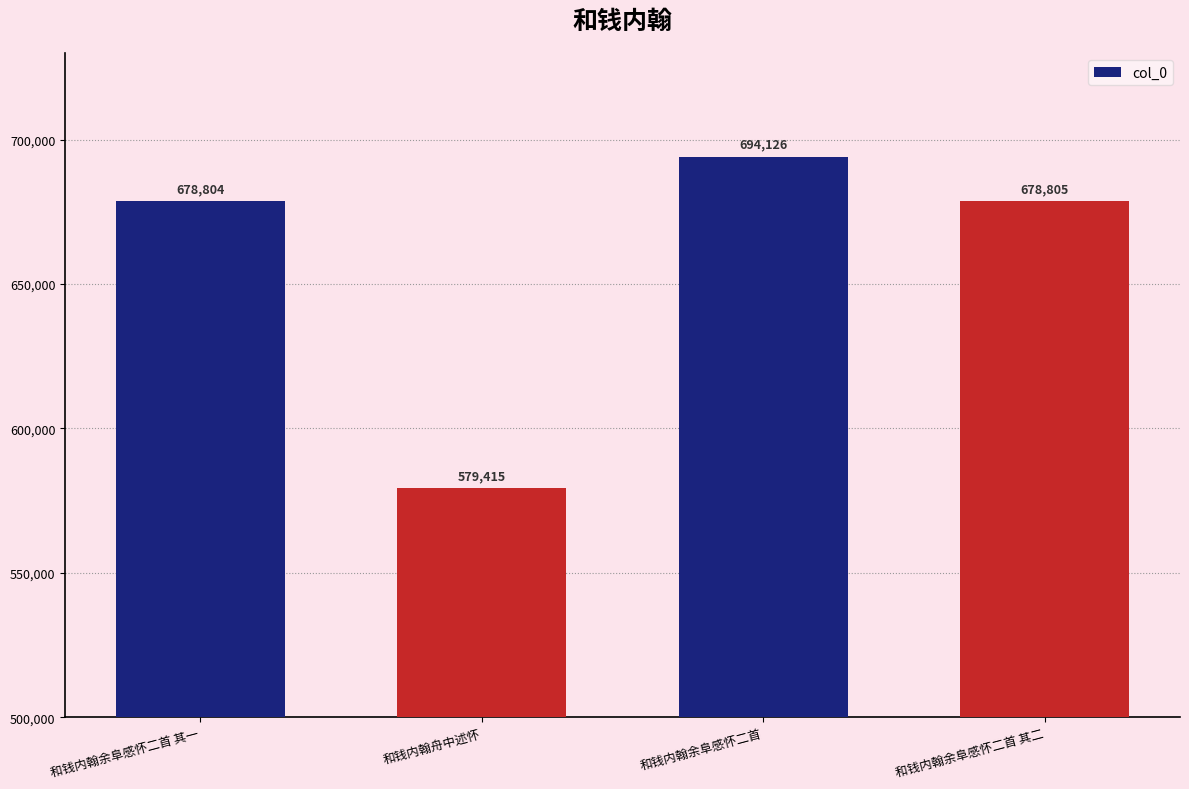

What is the label of the 4th bar from the left?

和钱内翰余阜感怀二首 其二